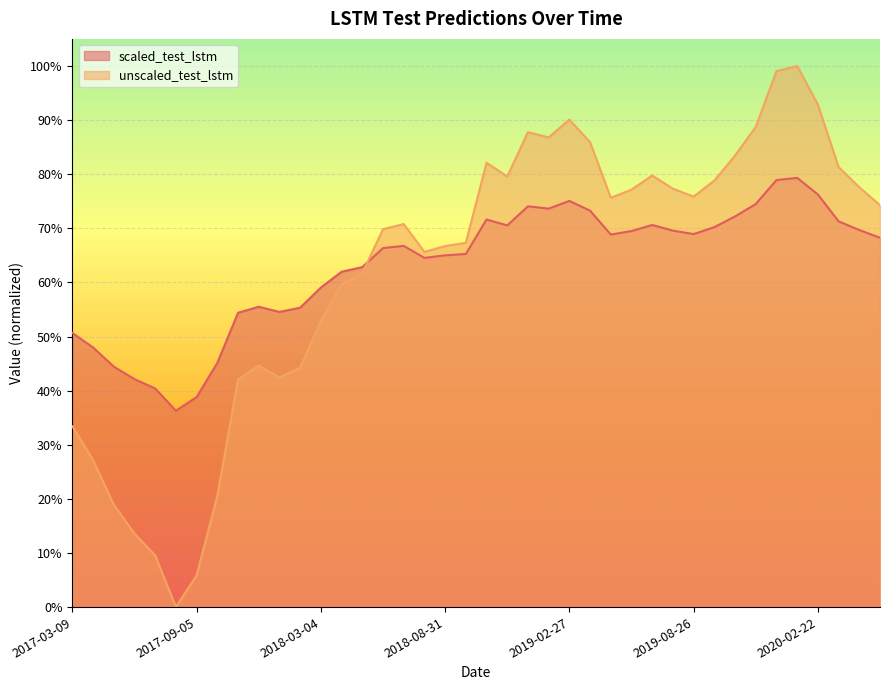

What is the spread (max minus min) of values at 2017-06-07?

0.3